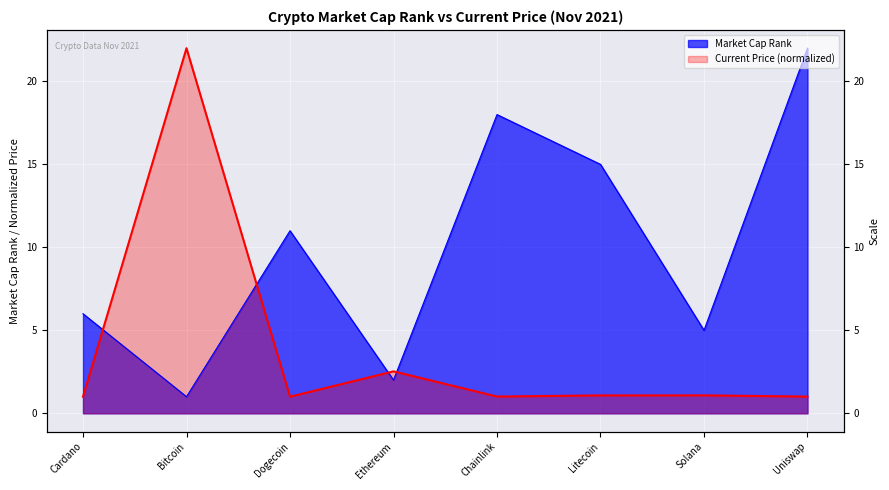

Which has a higher value, Cardano or Bitcoin?

Cardano